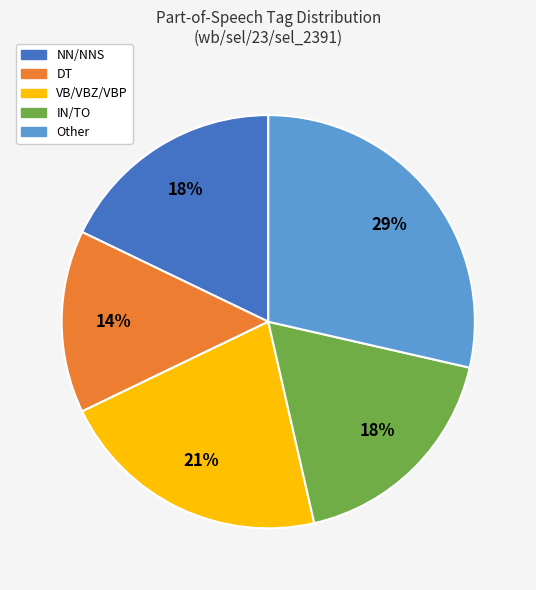

Which category has the smallest portion of the pie?

DT